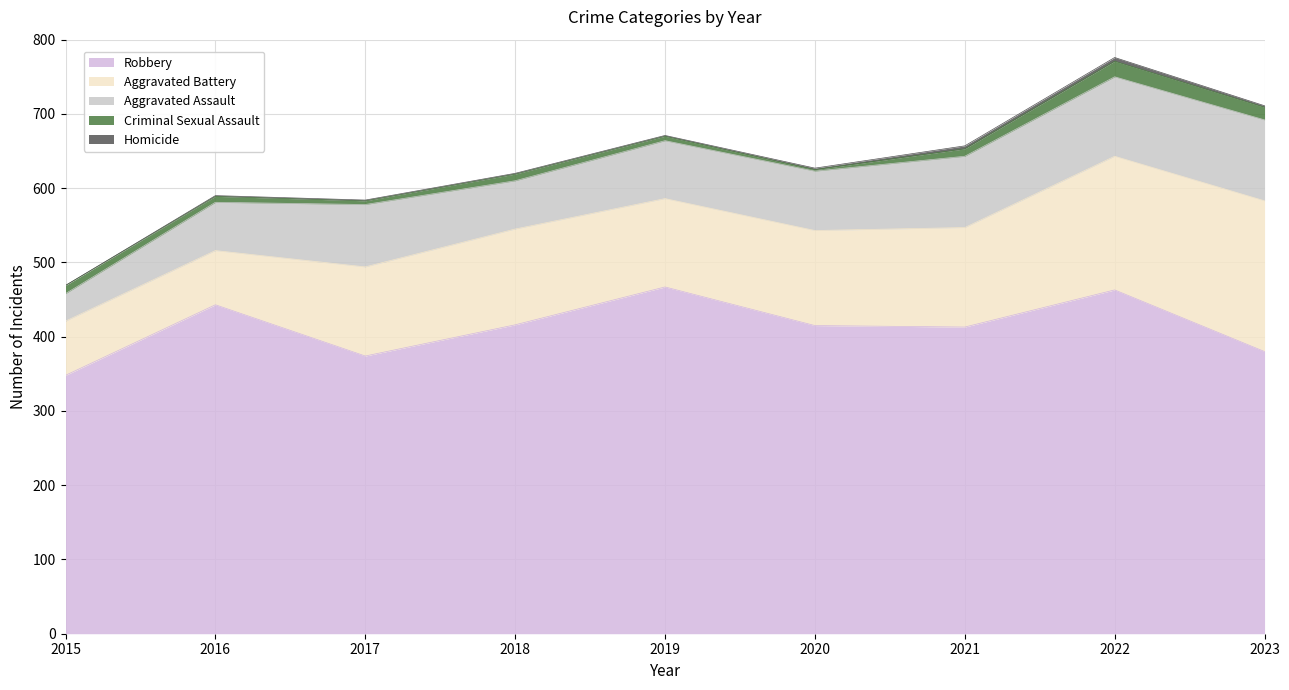

How many categories are shown in the chart?

9